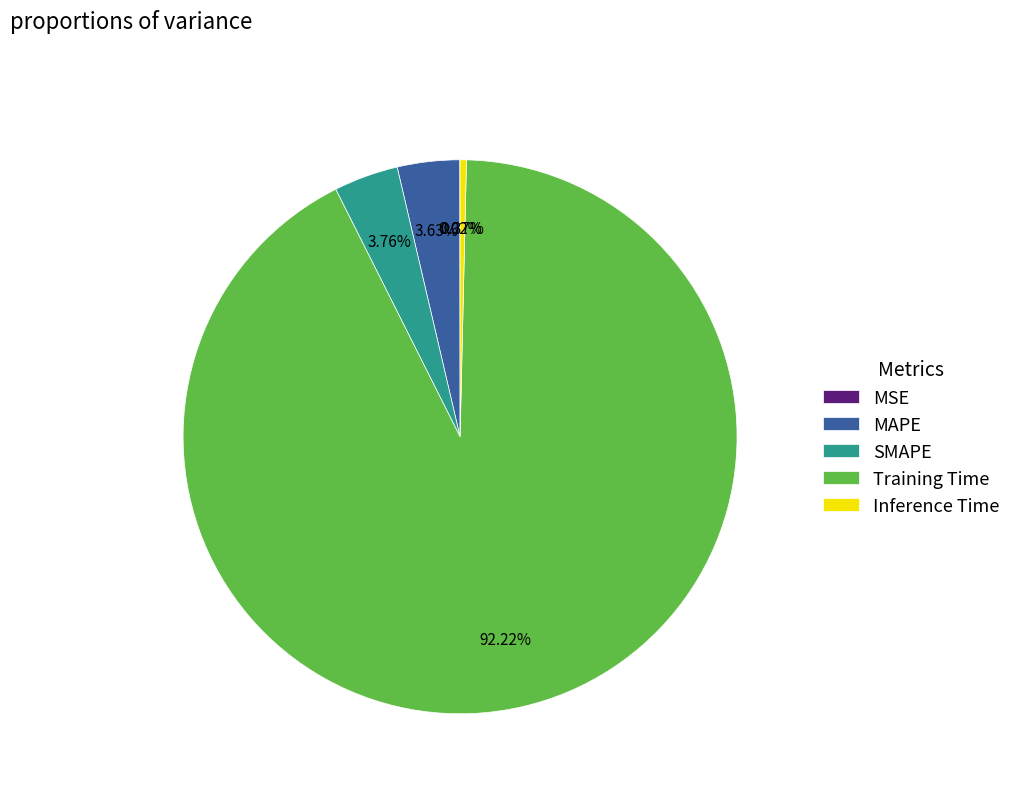

Is it true that SMAPE is 10% of the pie?

False